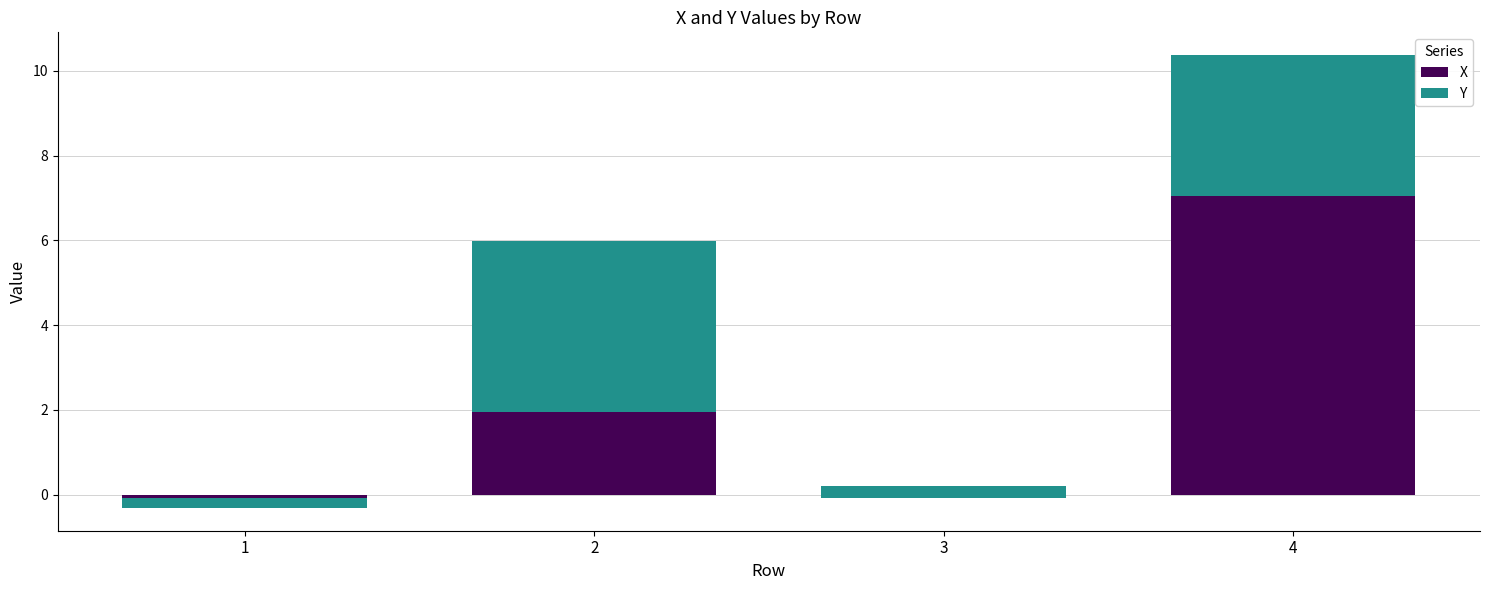

The Y series shows 3.3 at 4. True or false?

True